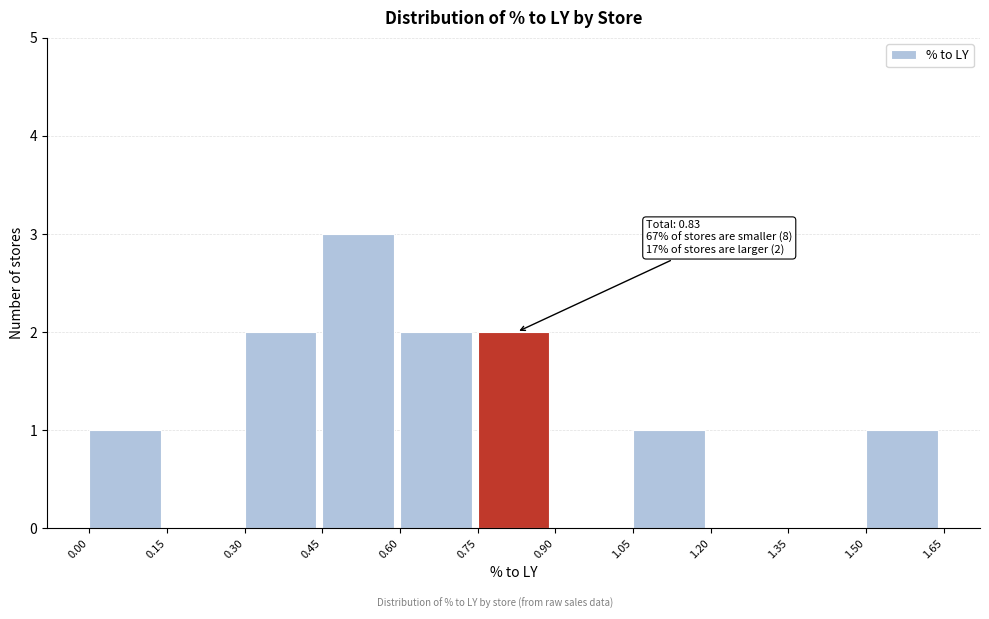

Which range on the x-axis has the tallest bar?

0.45 to 0.60